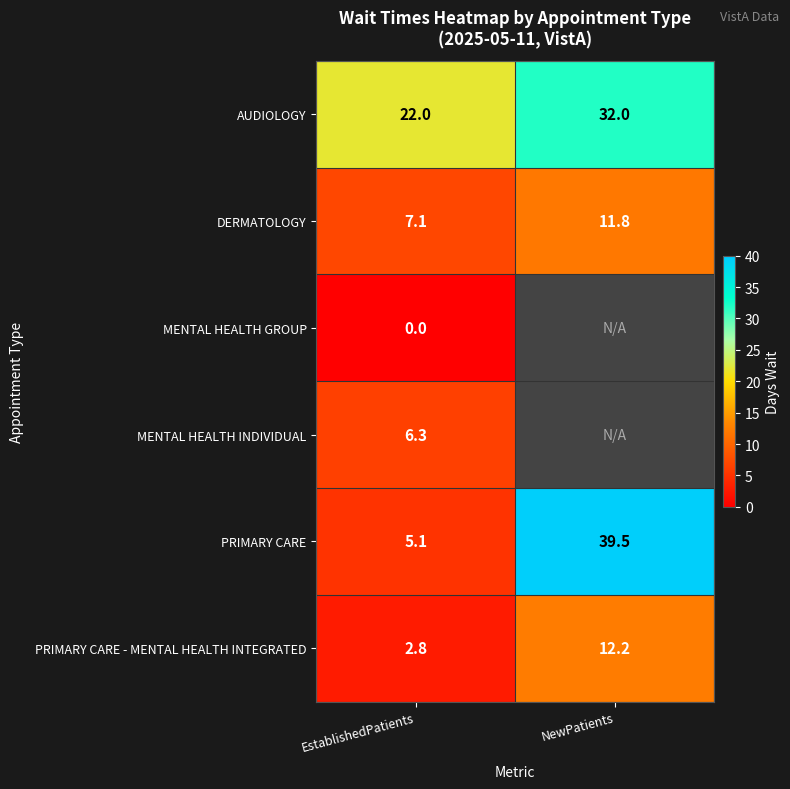

The PRIMARY CARE series shows 5.1 at EstablishedPatients. True or false?

True